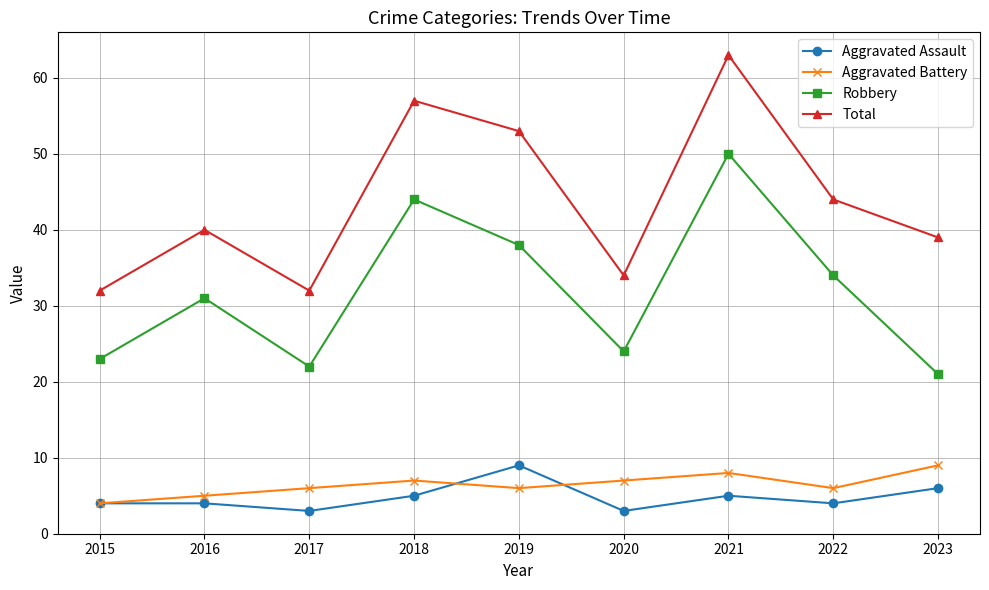

What is the sum of all Robbery values?

287